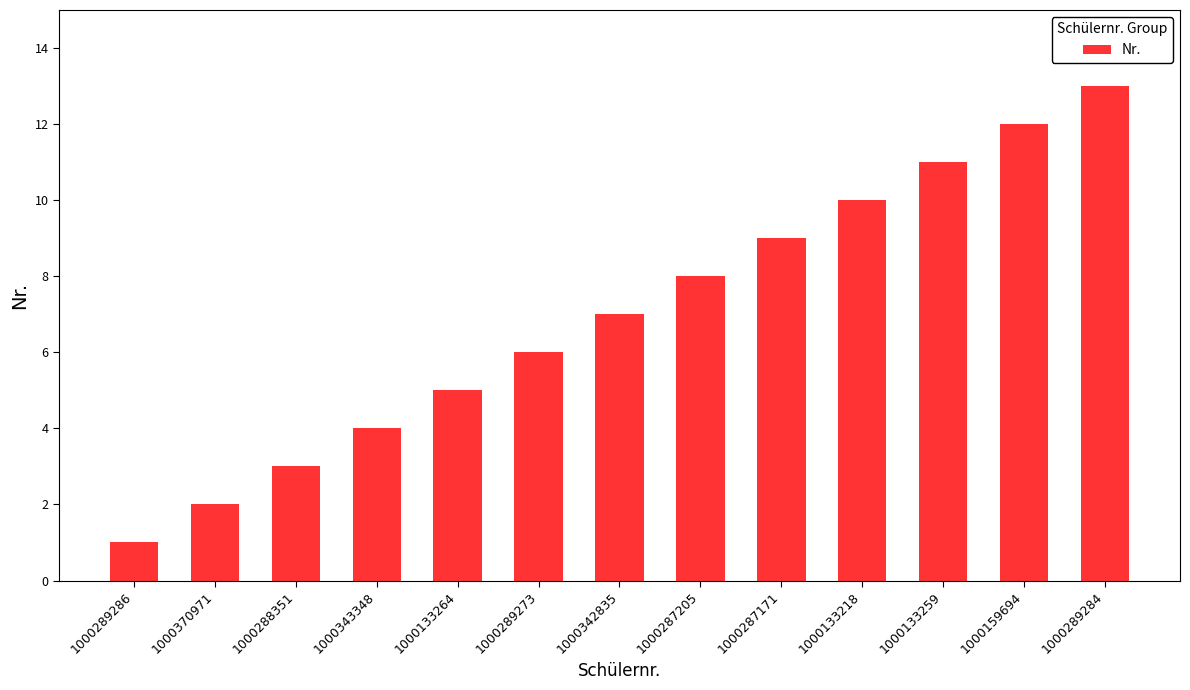

How many series are shown in this chart?

1